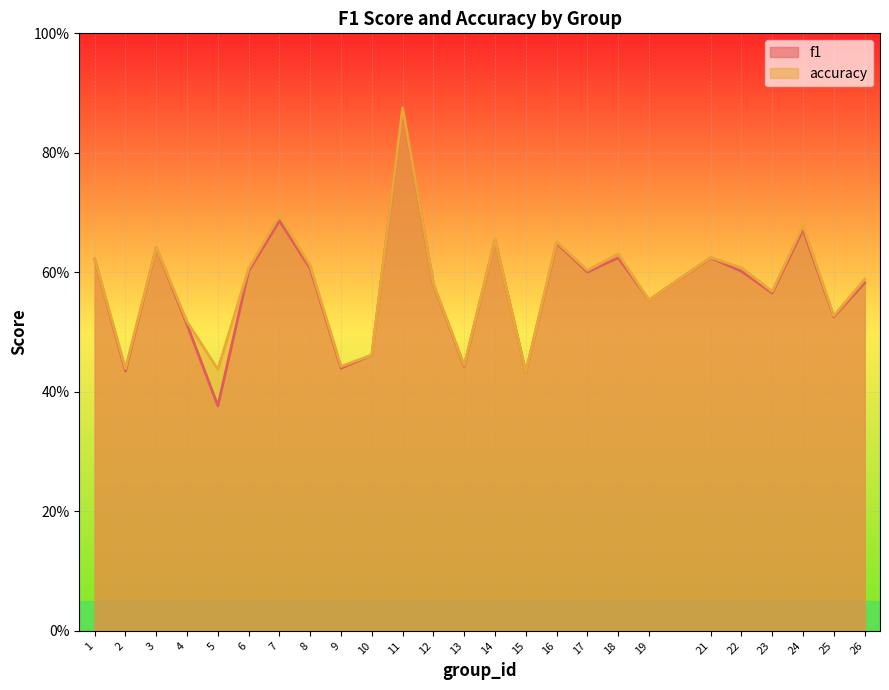

True or false: f1 has a value of 0.8 at 23.

False